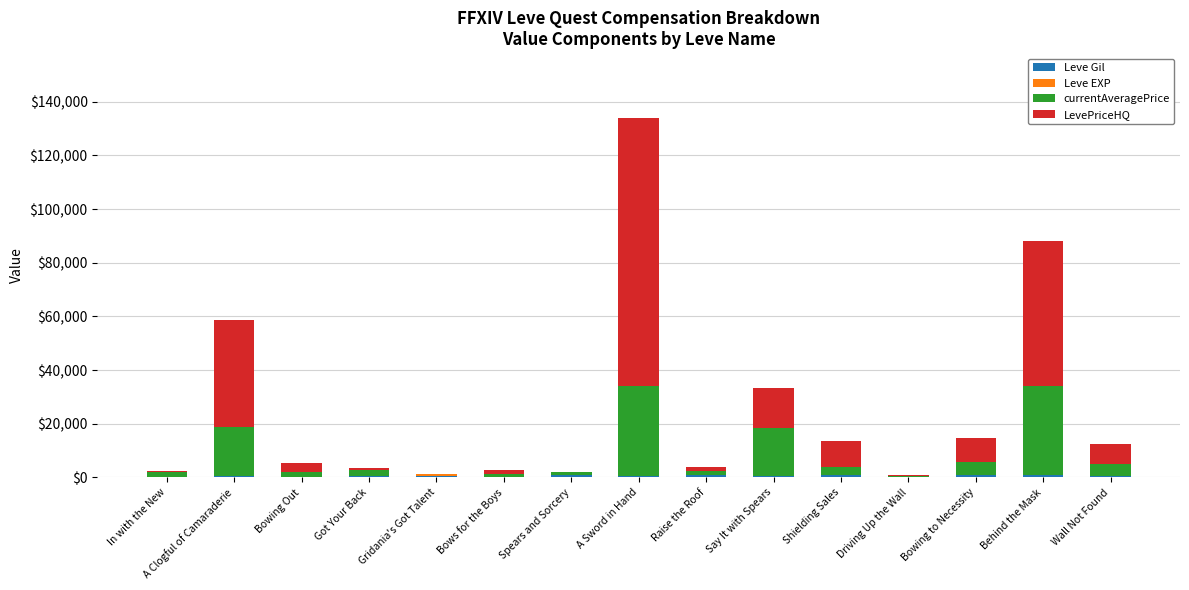

At which category is the sum across all series the highest?

A Sword in Hand